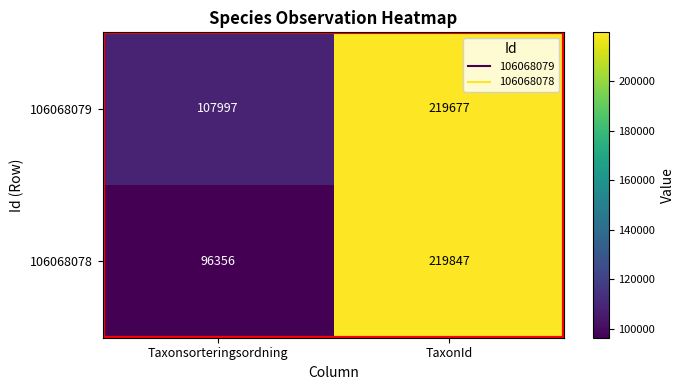

What is the smallest value displayed?

96356